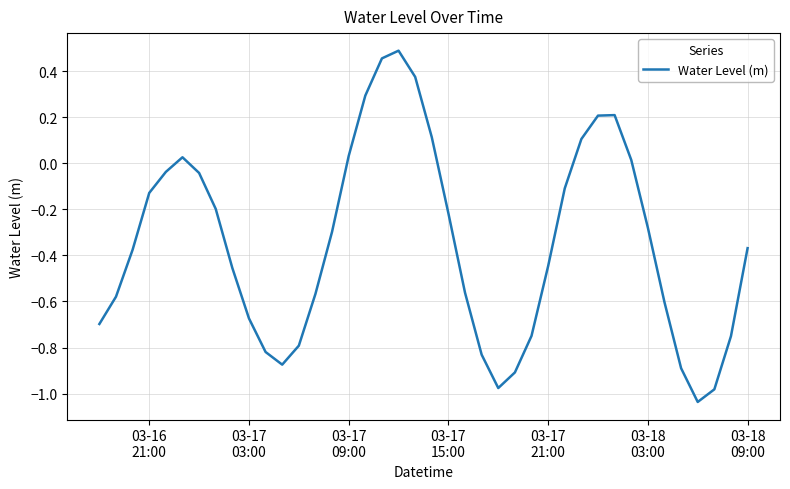

What is the difference between the maximum and minimum values?

1.5